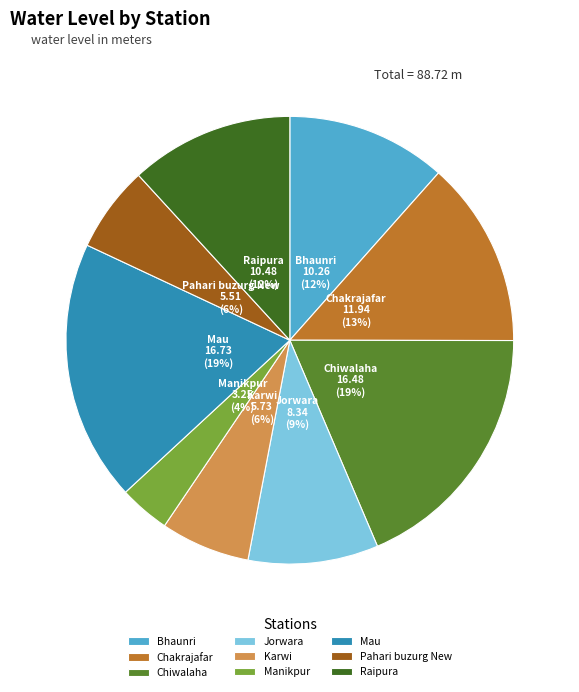

Is it true that Jorwara is 1% of the pie?

False